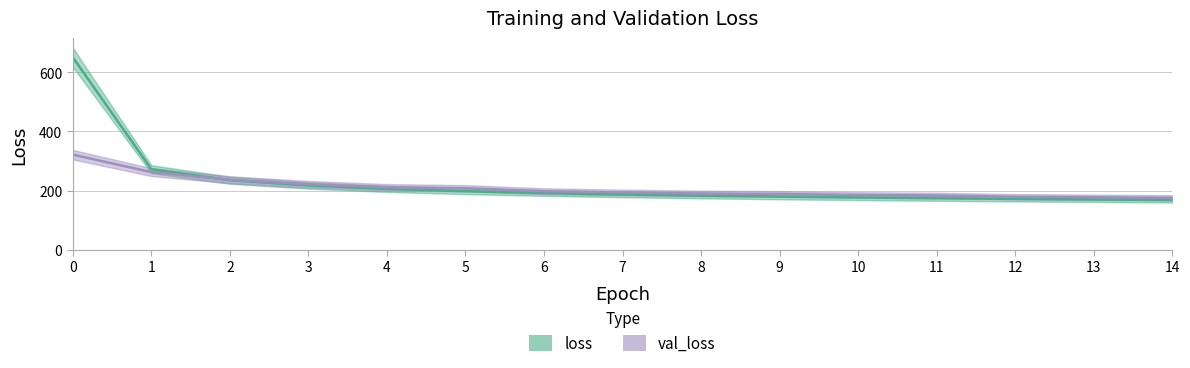

Reading left to right, transcribe all the data shown in this chart.

loss: 0=650.4	1=272.5	2=235.4	3=217.6	4=206.1	5=198.2	6=192.2	7=187.3	8=183.3	9=180.0	10=177.1	11=174.4	12=172.3	13=170.3	14=168.4
val_loss: 0=321.6	1=262.7	2=236.8	3=221.7	4=211.6	5=208.3	6=198.2	7=193.8	8=190.5	9=189.1	10=185.6	11=183.8	12=179.5	13=177.7	14=175.9